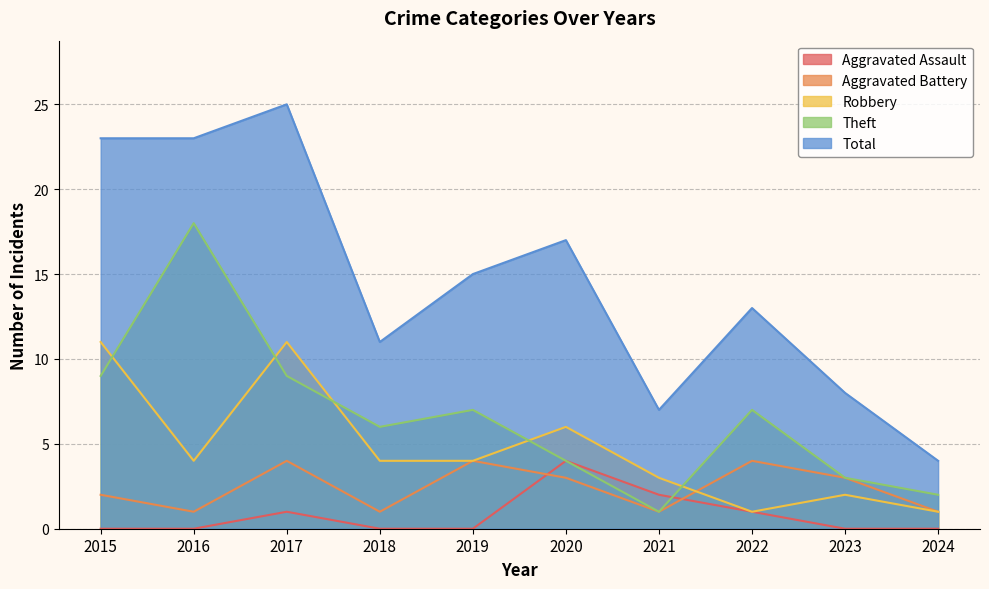

What is the total value across all series at 2017?

50